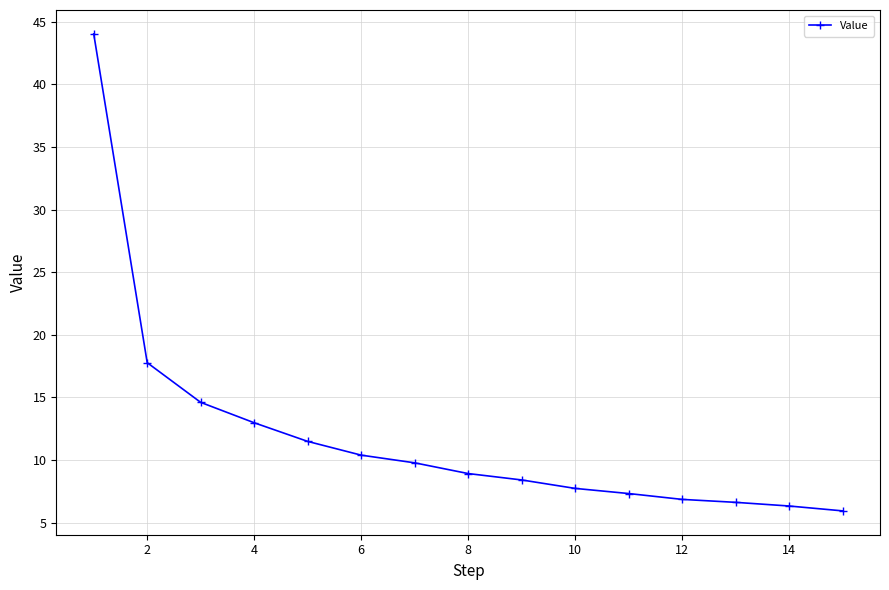

Reading right to left, what are all the values shown in this chart?

5.9	6.3	6.6	6.9	7.3	7.7	8.4	8.9	9.8	10.4	11.5	13.0	14.6	17.8	44.0